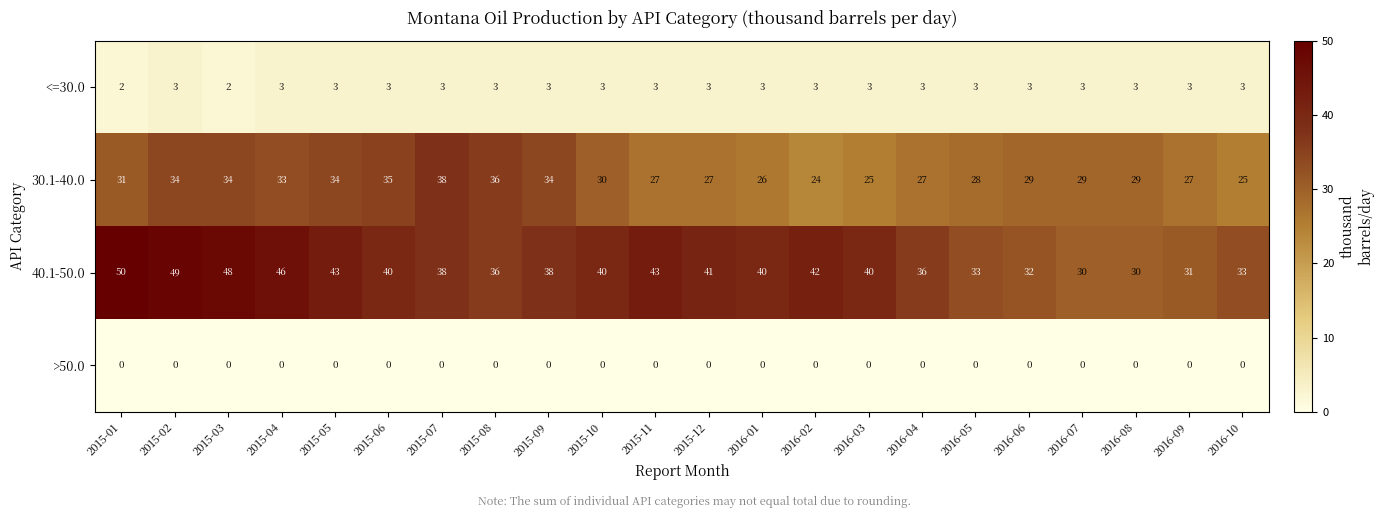

The <=30.0 series shows 3 at 2015-04. True or false?

True